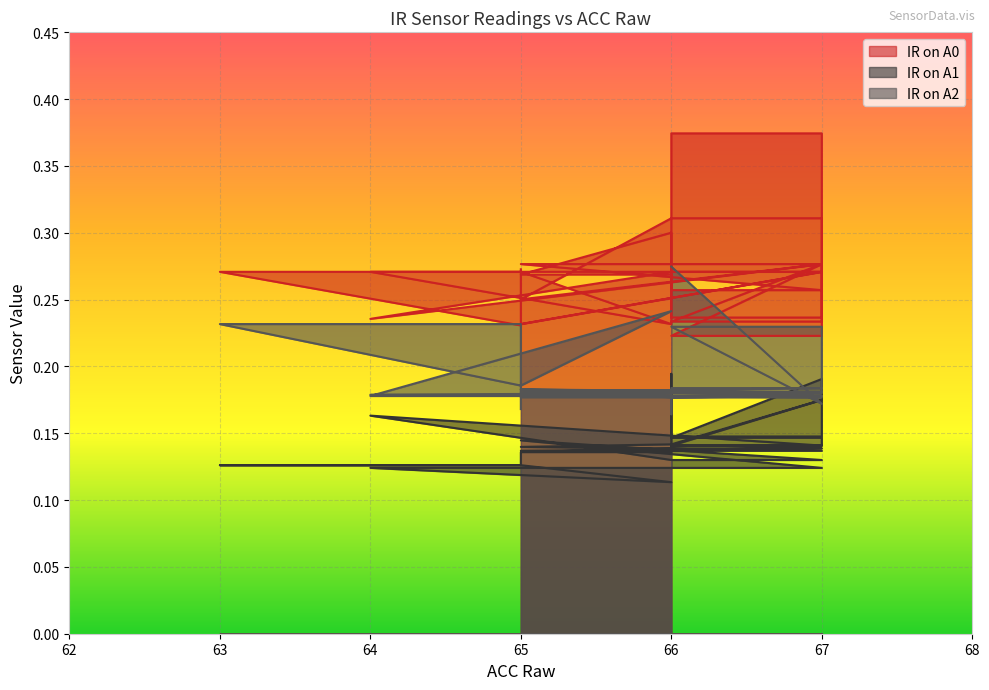

What is the highest value of the IR on A2 series?

0.3